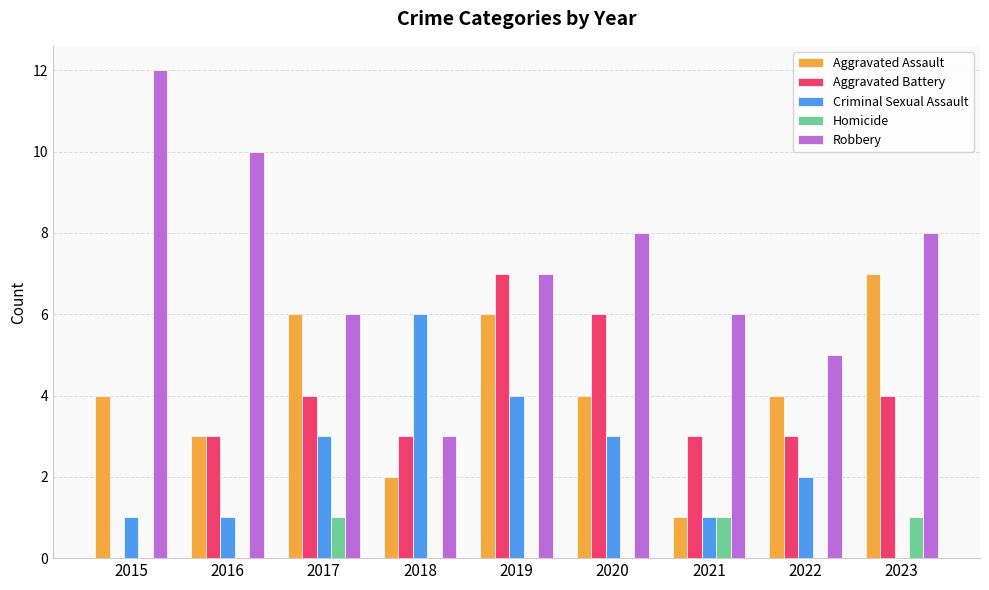

Is the value of Aggravated Battery at 2022 greater than the value of Homicide at 2022?

Yes